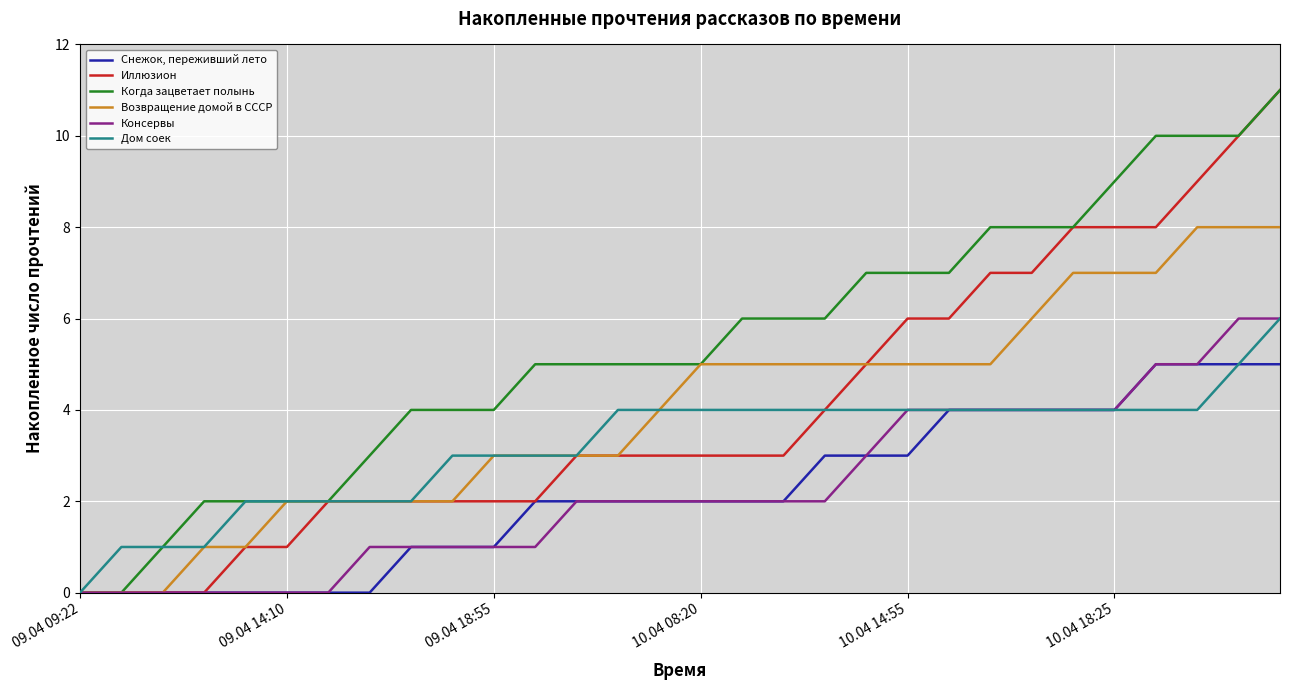

Which series has the largest total across all categories?

Когда зацветает полынь